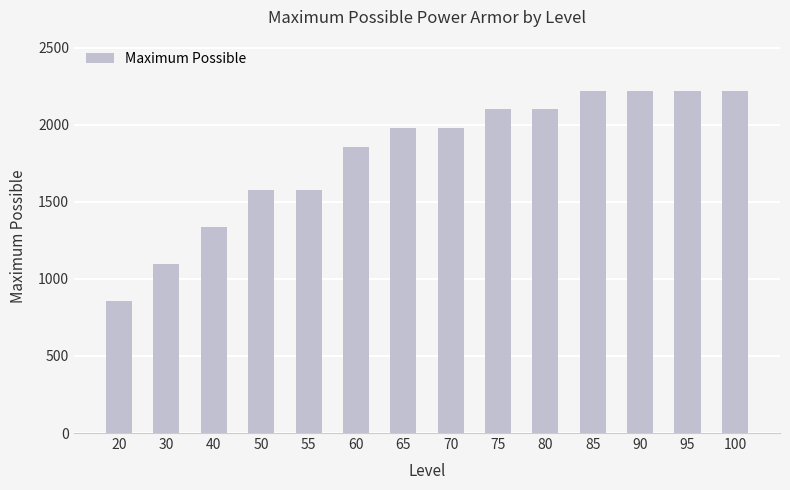

Which category has the lowest value across all series?

20